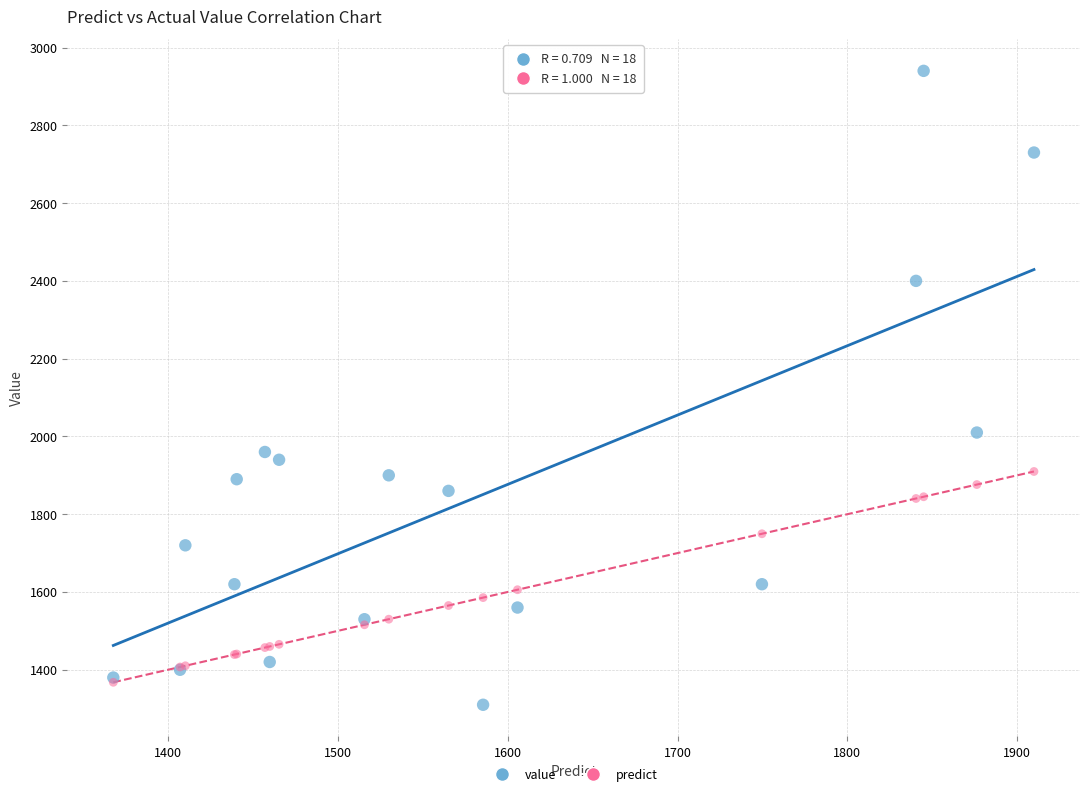

Which series reaches the minimum Y coordinate?

value